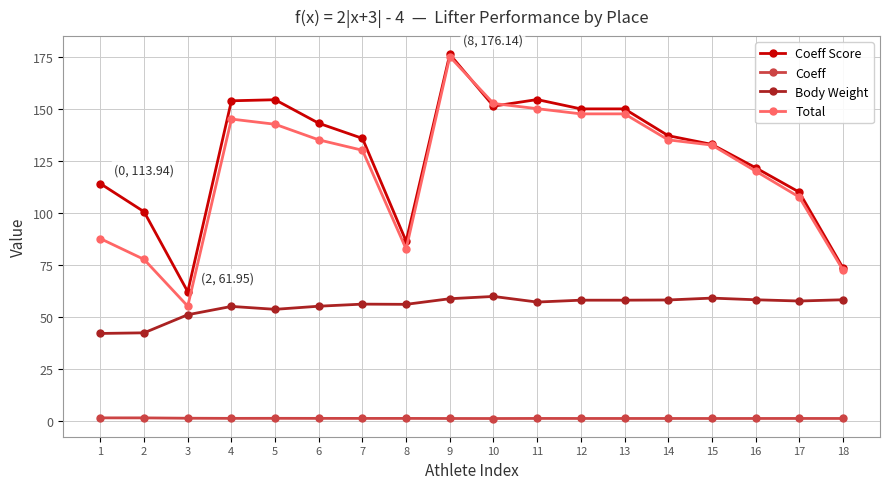

Is it true that Body Weight equals 55.0 at 6?

True